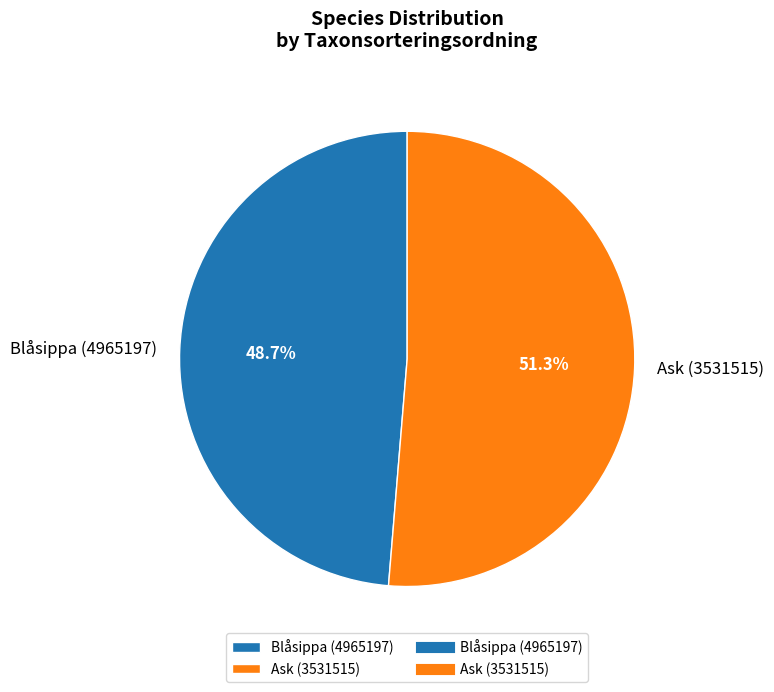

Count the number of slices in the pie.

2